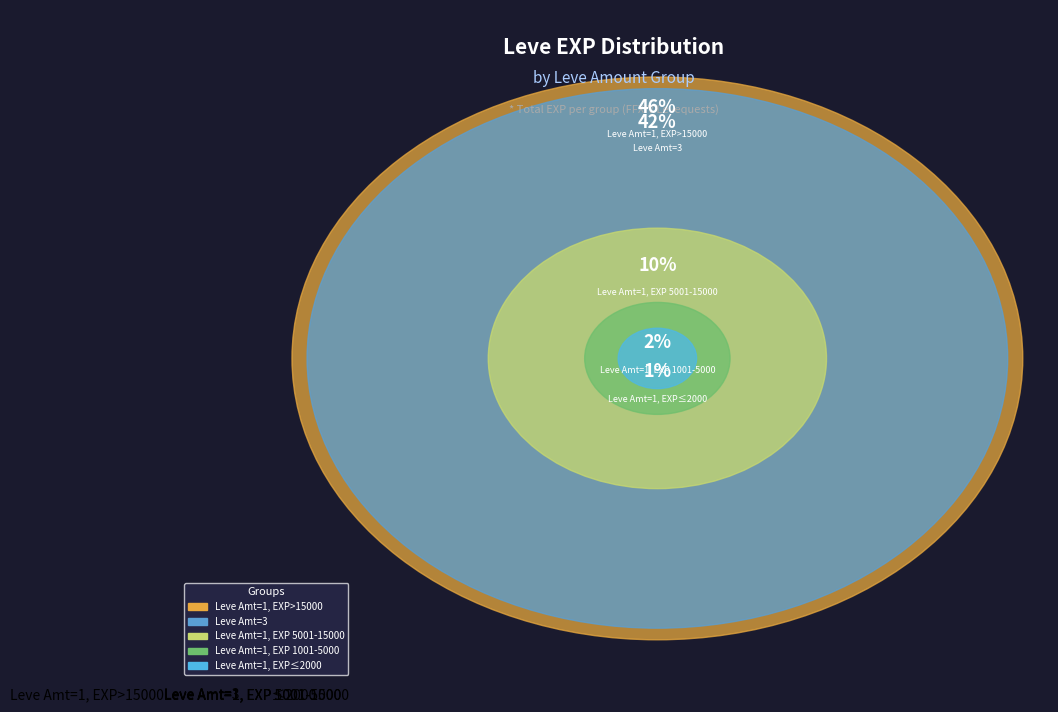

Which category has the biggest portion of the pie?

Leve Amt=1, EXP>15000